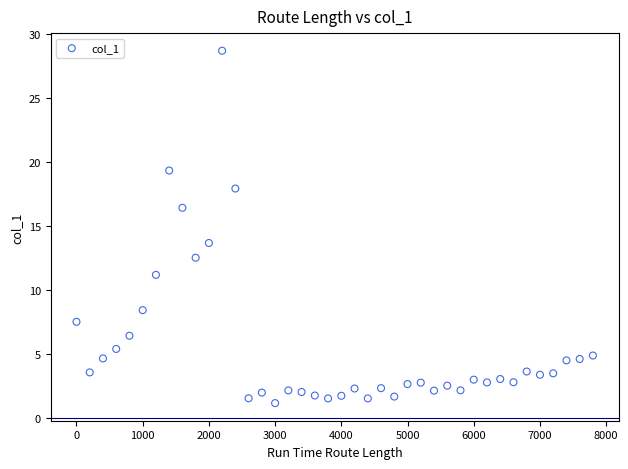

What Y value in the scatter plot is closest to 14?

13.7